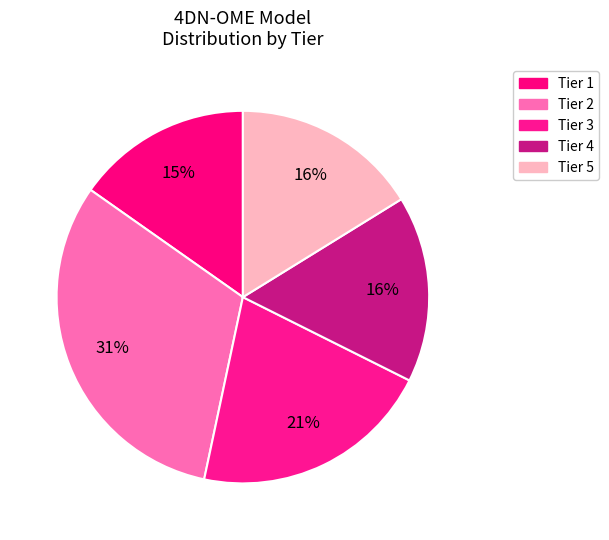

True or false: Tier 1 accounts for 21% of the total.

False